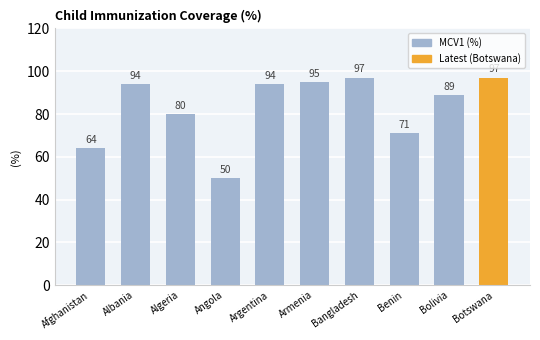

What is the sum of all values?

831